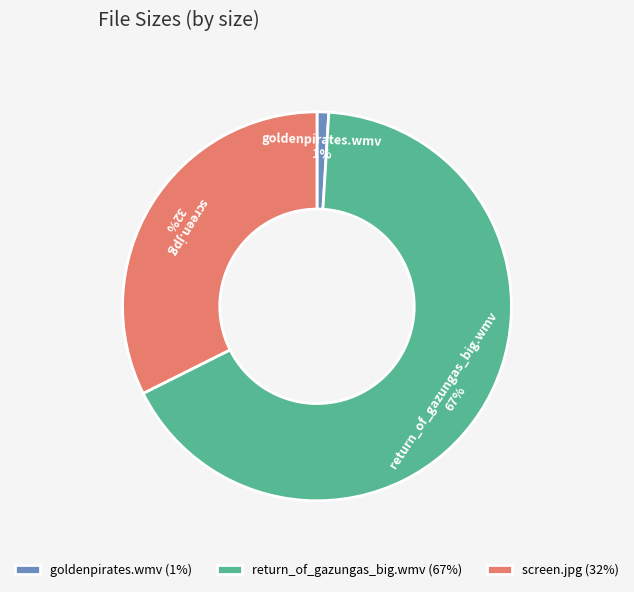

Which has a higher value, return_of_gazungas_big.wmv or goldenpirates.wmv?

return_of_gazungas_big.wmv